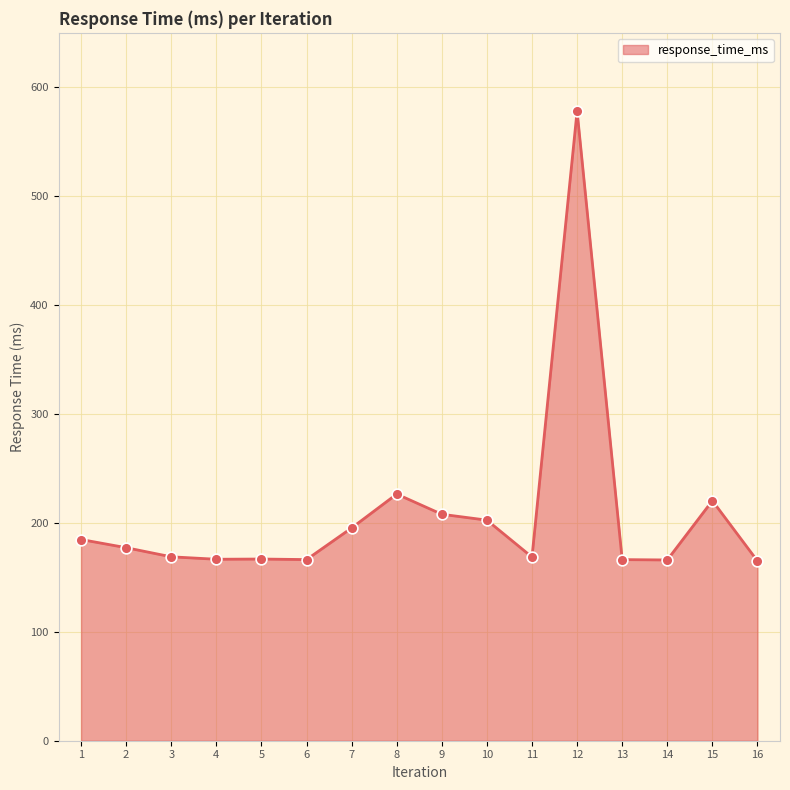

What is the change in value from 12 to 16?

-413.1